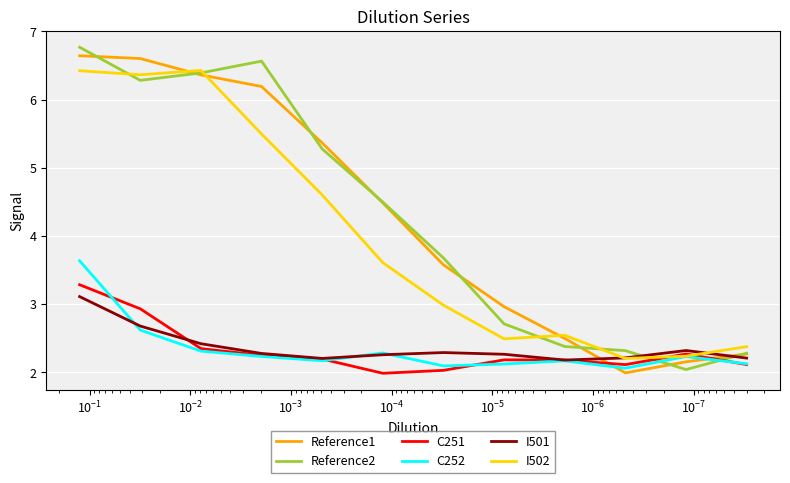

What are all the series names shown in the legend?

Reference1, Reference2, C251, C252, I501, I502